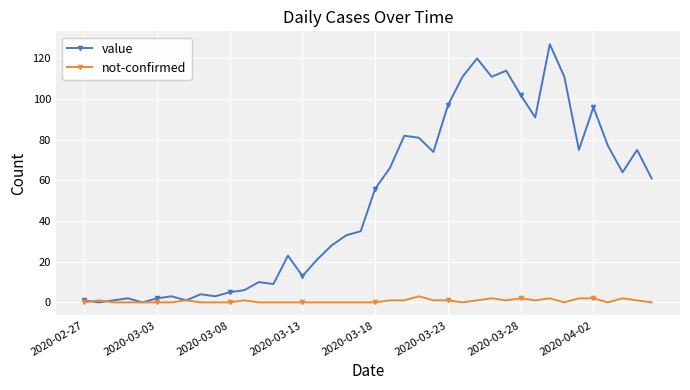

What is the greatest value displayed?

127